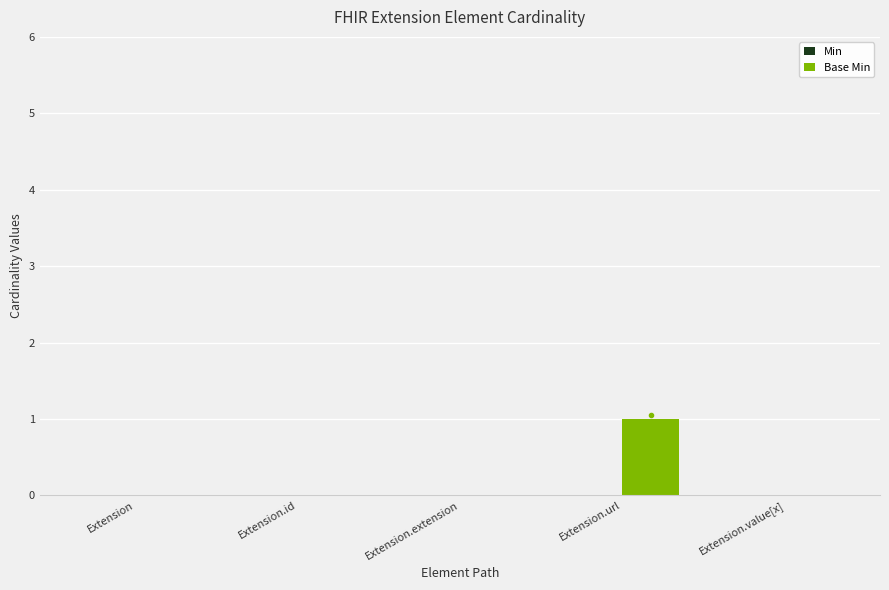

True or false: the data shows 1 at Extension.url.

True